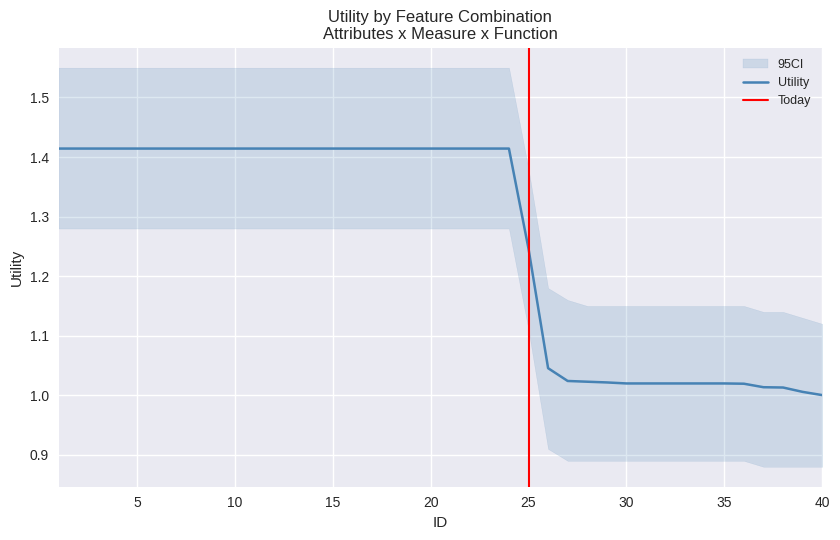

Which has a higher value, 18 or 36?

18